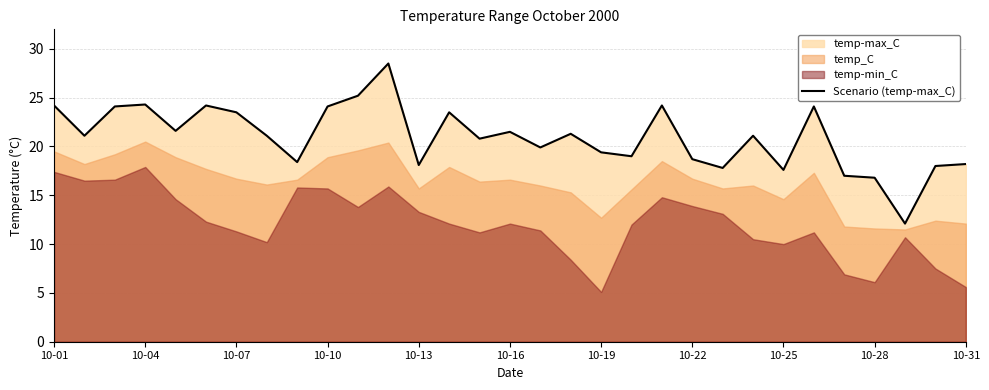

How many values exceed 21?

17